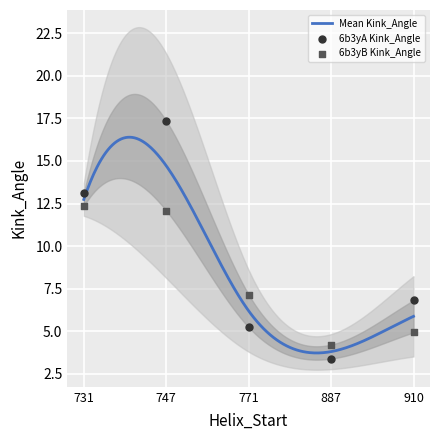

Which series has the largest total across all categories?

6b3yA Kink_Angle